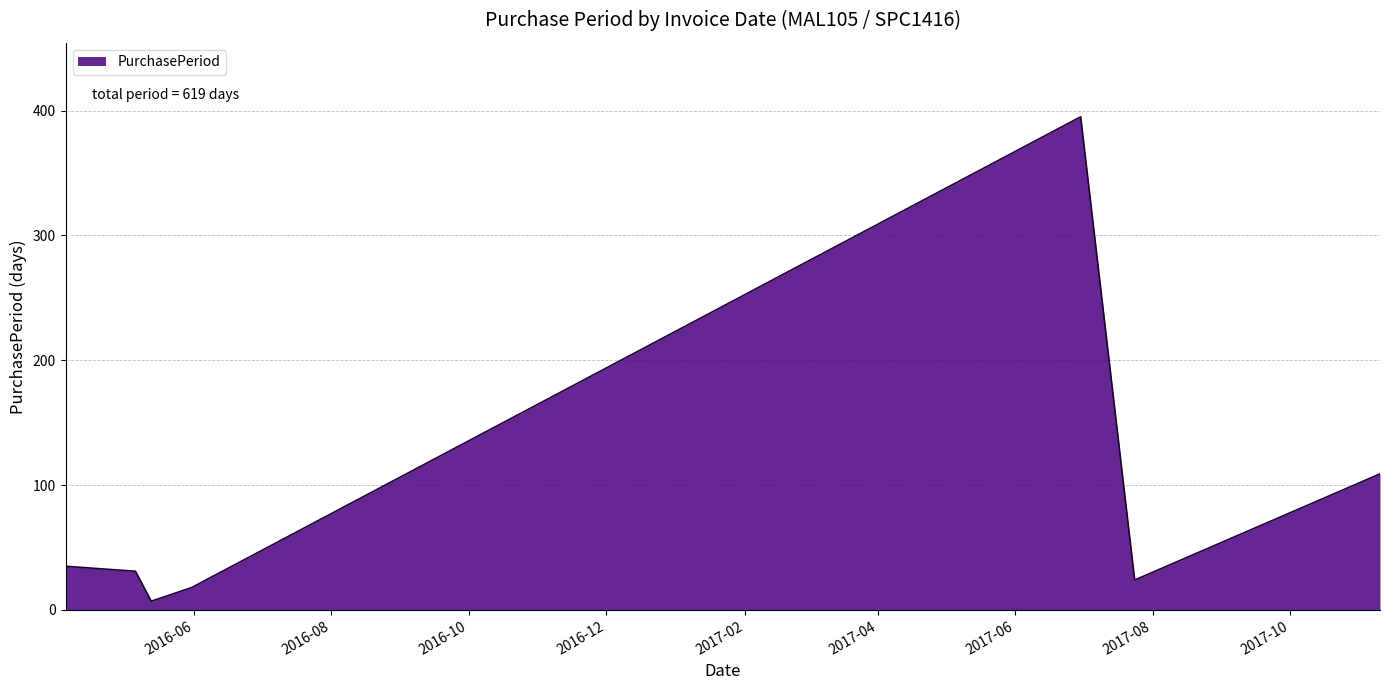

How many values are below 31?

3